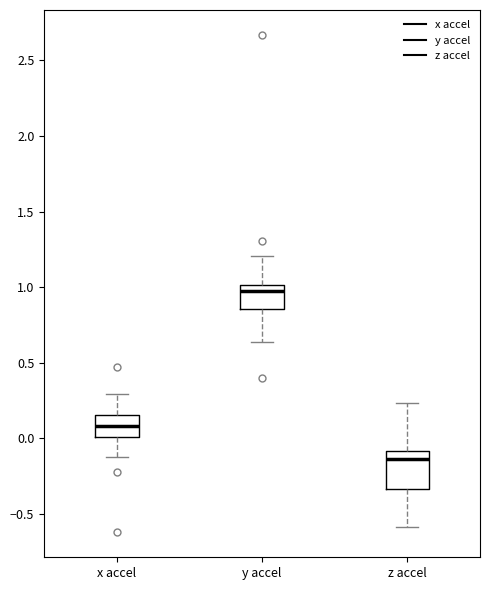

Reading left to right, read every box against the y-axis: the position of its median line, the range the box covers, and the ends of its whiskers. The values are not printed on the chart, so give them approximately, as read against the axis.

x accel: median 0.10, box 0.00 to 0.15, whiskers -0.10 to 0.30
y accel: median 1.00 (just below the box's upper edge), box 0.85 to 1.00, whiskers 0.65 to 1.20
z accel: median -0.15, box -0.35 to -0.10, whiskers -0.60 to 0.25